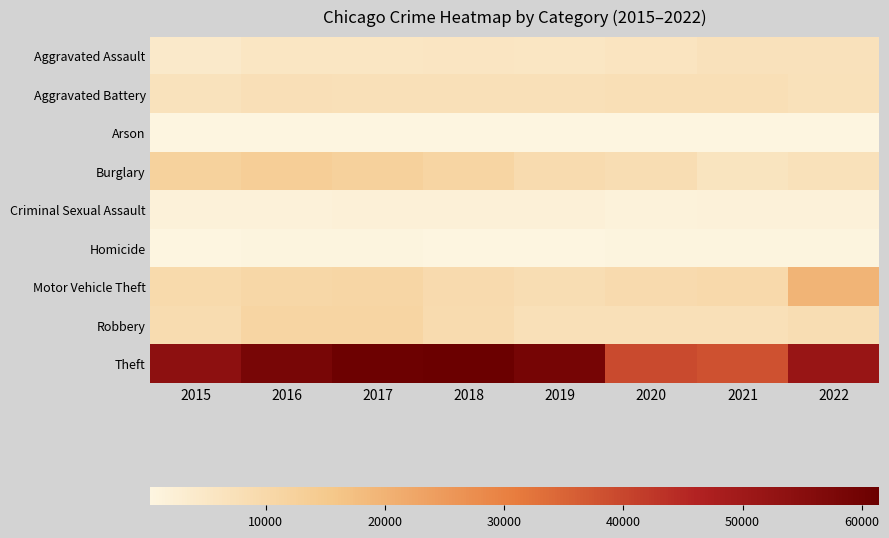

Rank the series by their maximum value, from lowest to highest.

Arson, Homicide, Criminal Sexual Assault, Aggravated Assault, Aggravated Battery, Robbery, Burglary, Motor Vehicle Theft, Theft